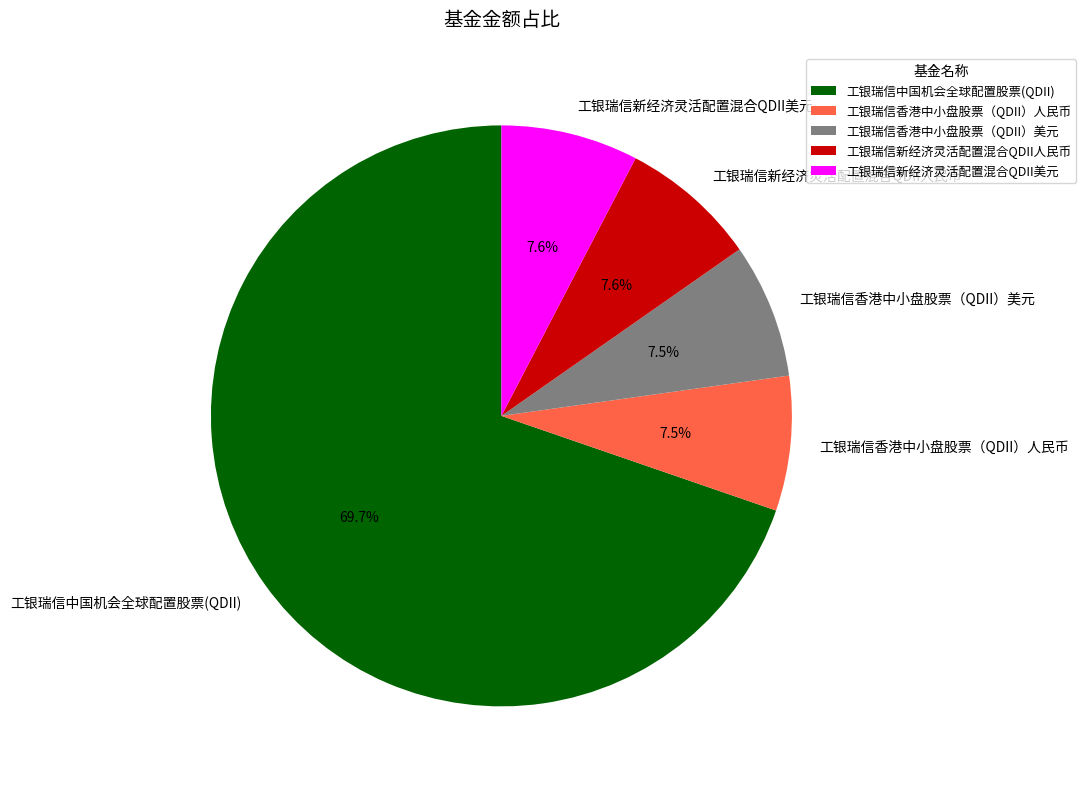

Which category has the biggest portion of the pie?

工银瑞信中国机会全球配置股票(QDII)